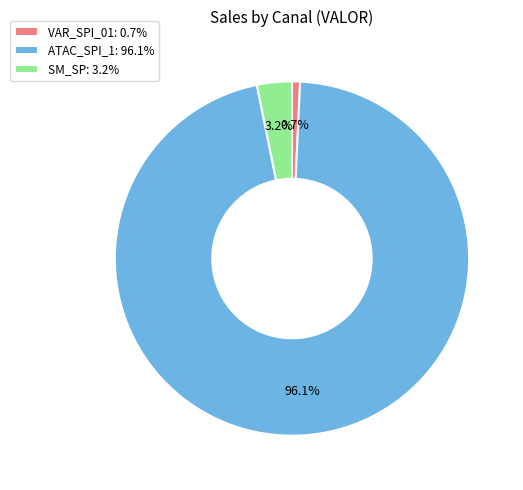

Between SM_SP: 3.2% and VAR_SPI_01: 0.7%, which is larger?

SM_SP: 3.2%